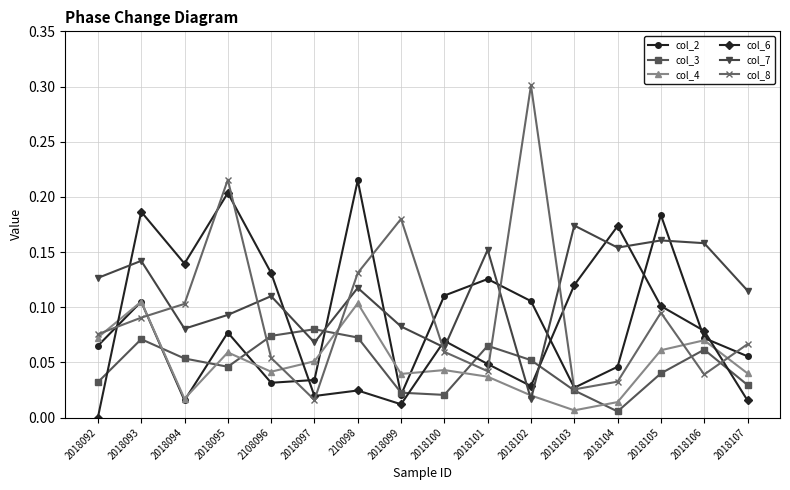

How many lines are shown in the chart?

6